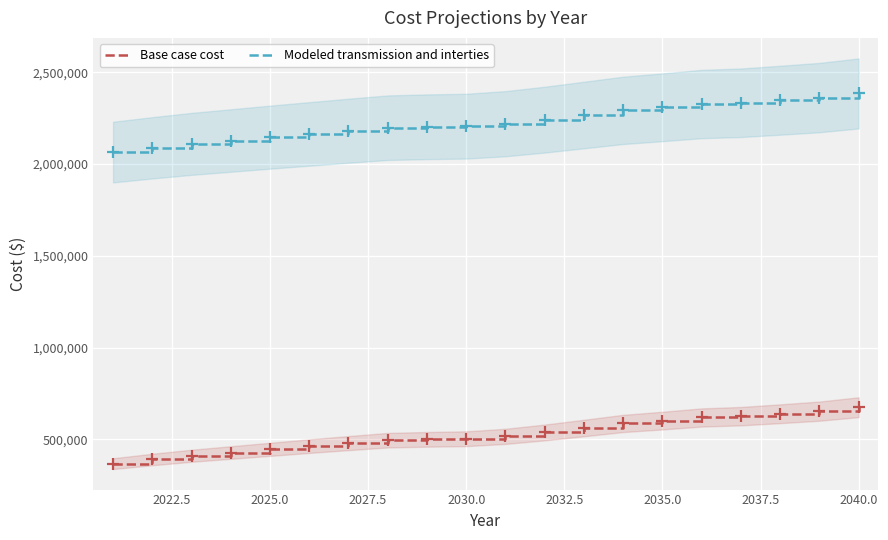

Which series has the widest spread of values?

Modeled transmission and interties